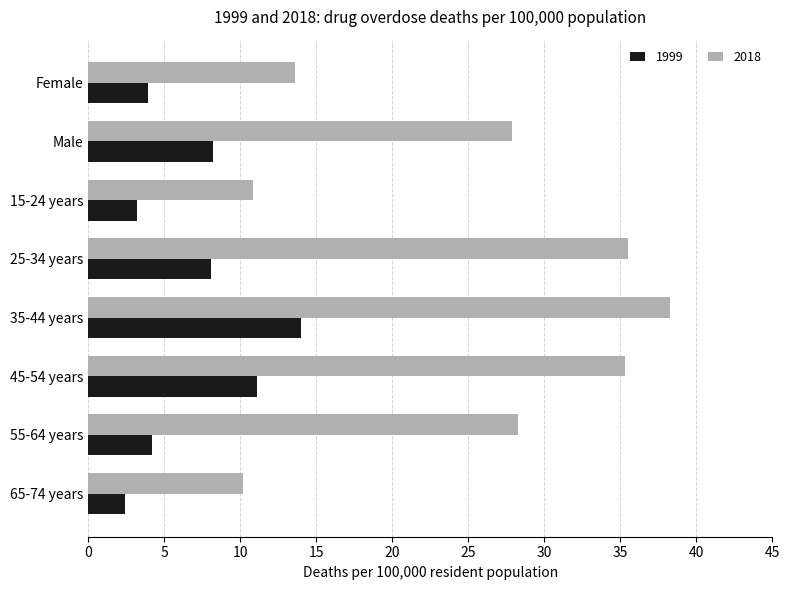

What is the difference between the maximum and second lowest values in the 1999 series?

10.8